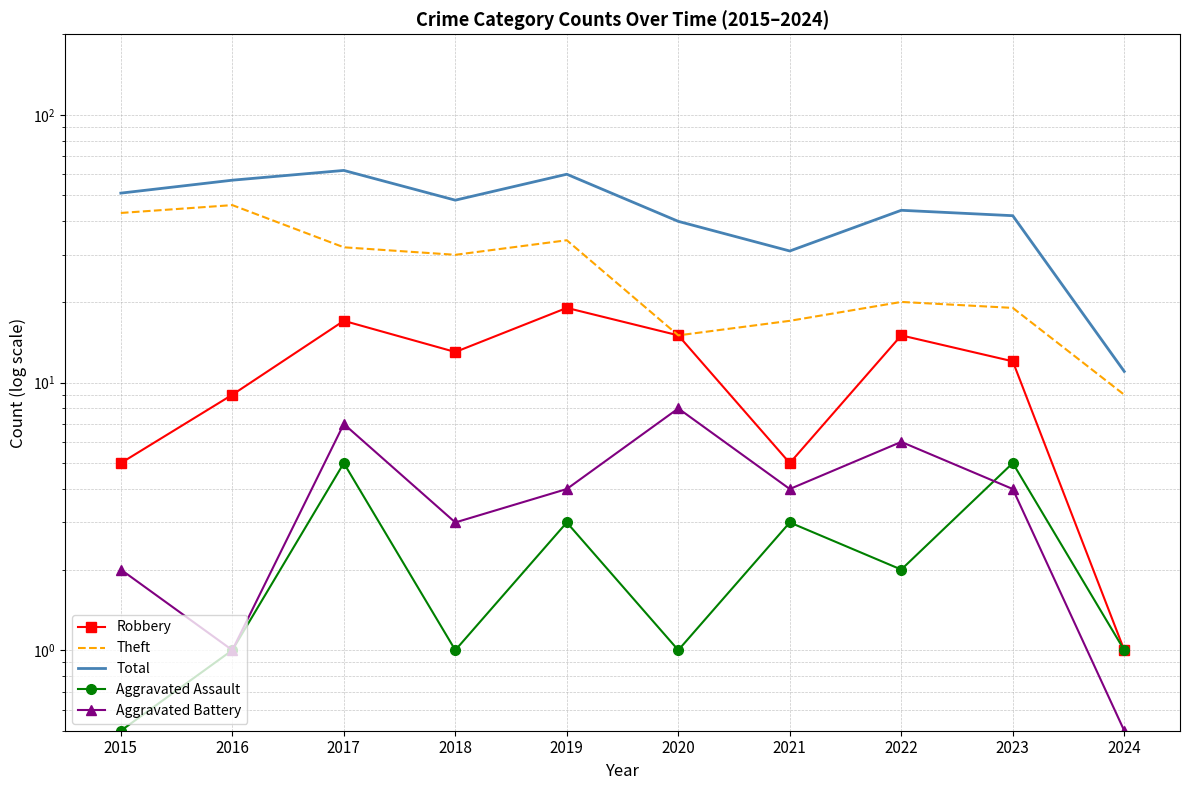

True or false: Theft and Total cross at least once.

False